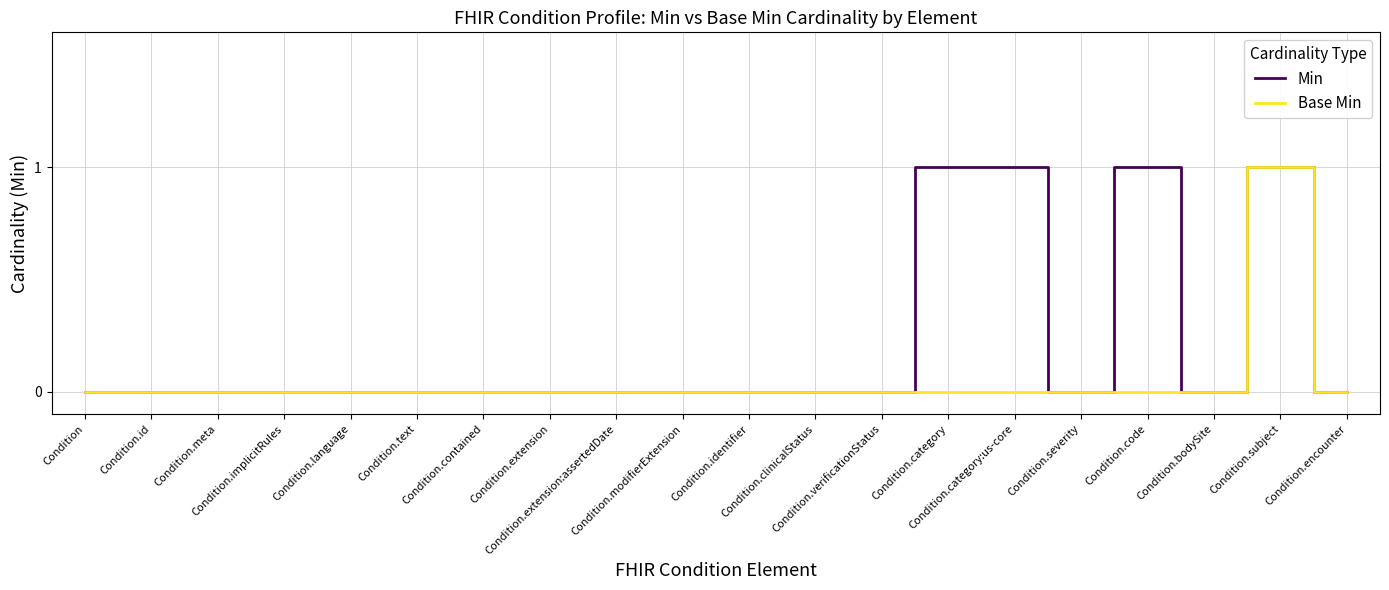

Which series has the largest total across all categories?

Min